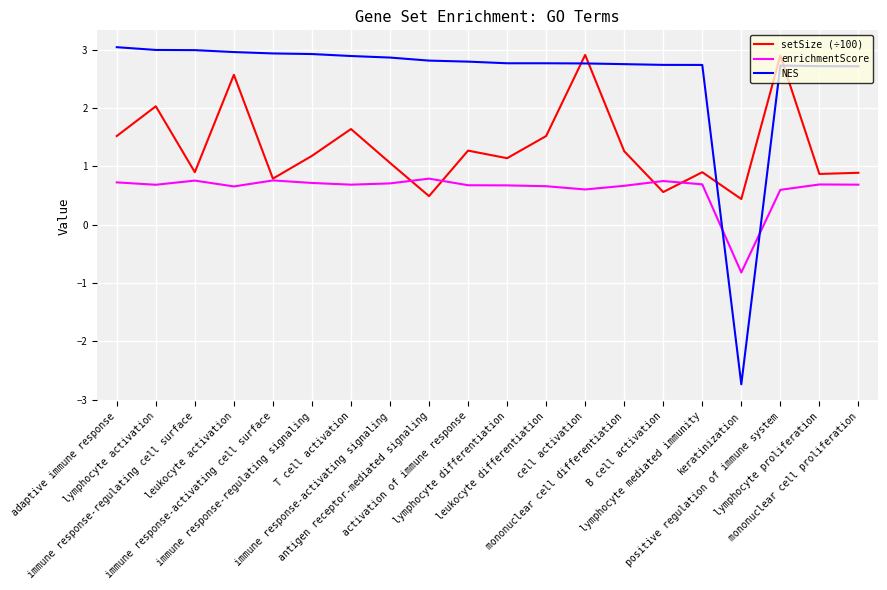

How many values in the setSize (÷100) series are below 1?

8